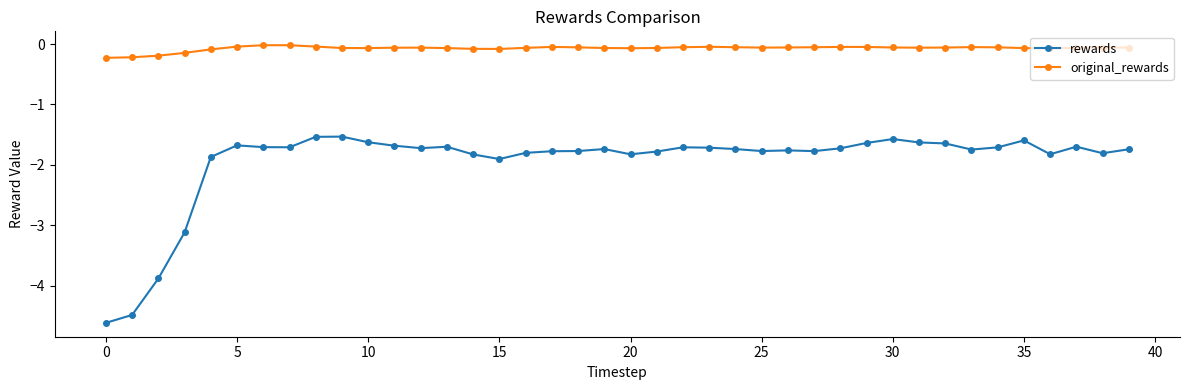

At how many categories does at least one series exceed -3?

40